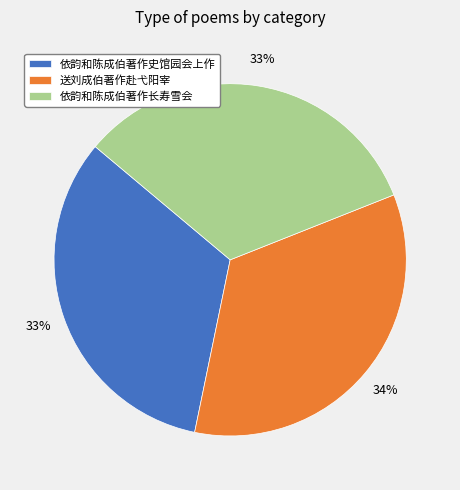

Is there a majority slice in this chart?

No